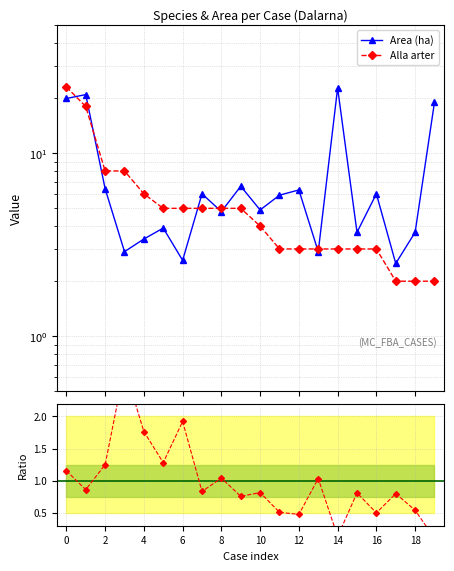

Is this an area chart (filled region under the line)?

No